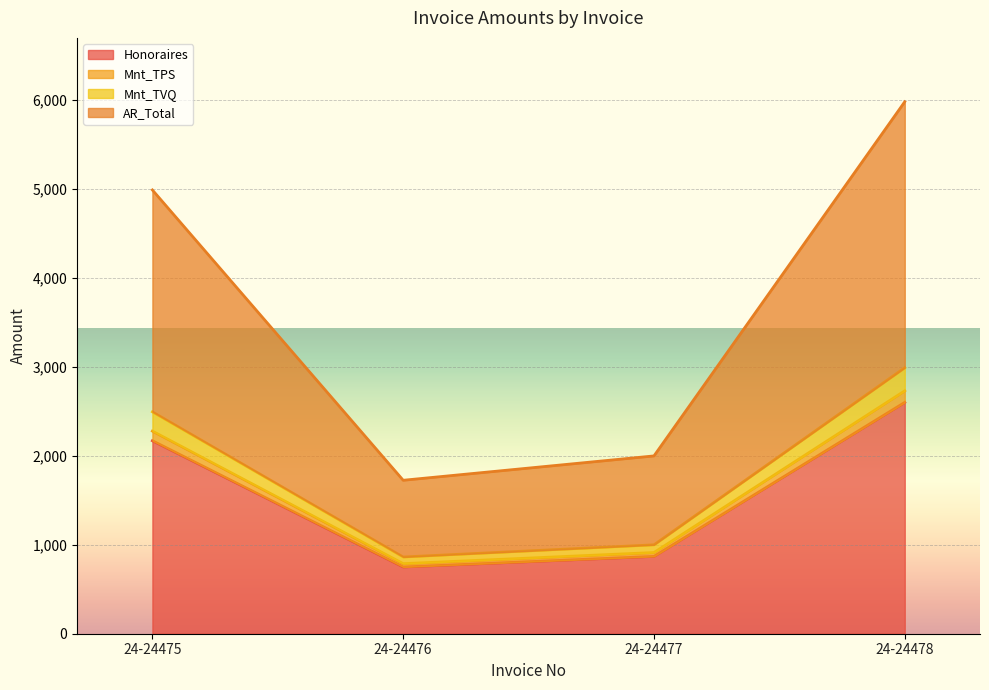

Read the AR_Total value at 24-24478.

5978.7